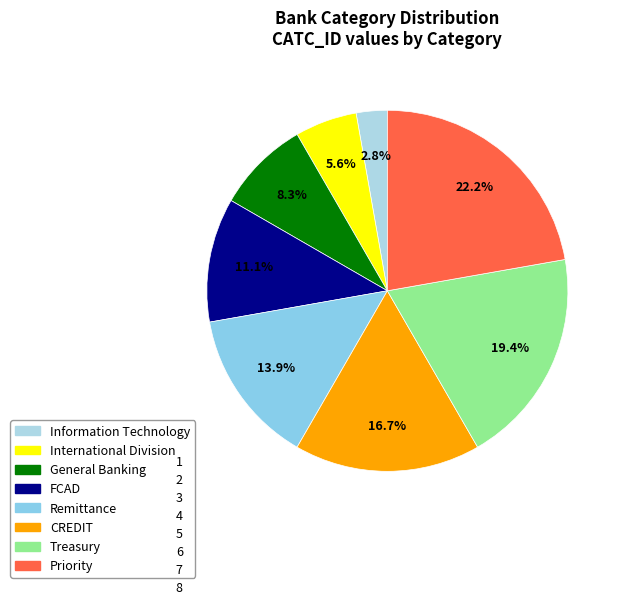

How many slices are in this pie chart?

8